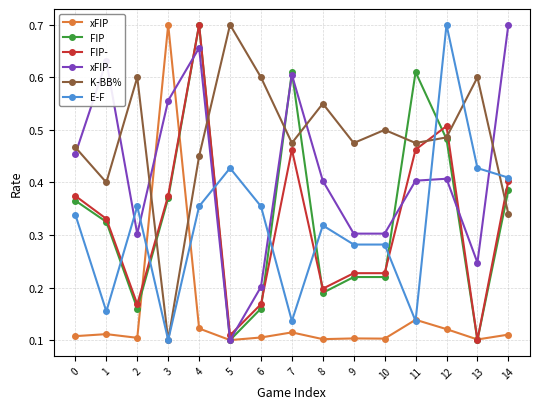

Which category has the highest value in the xFIP- series?

14